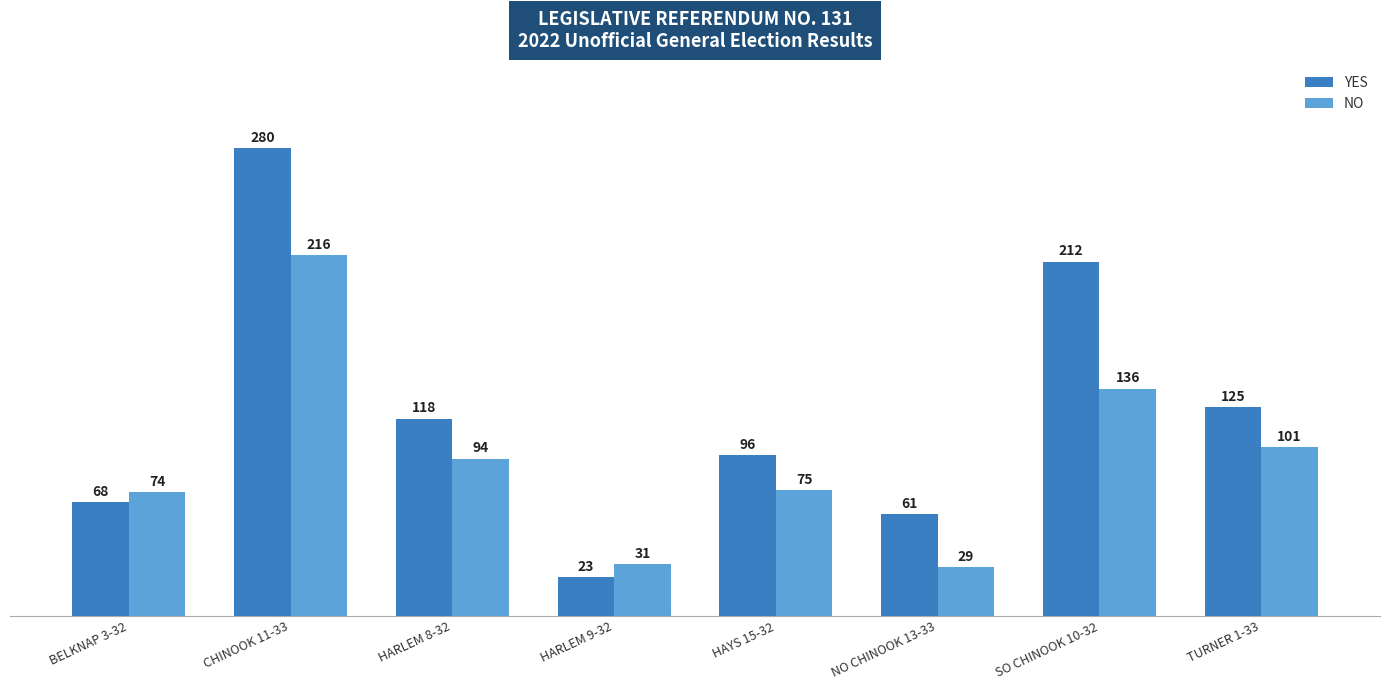

What is the label of the 4th bar from the left?

HARLEM 9-32